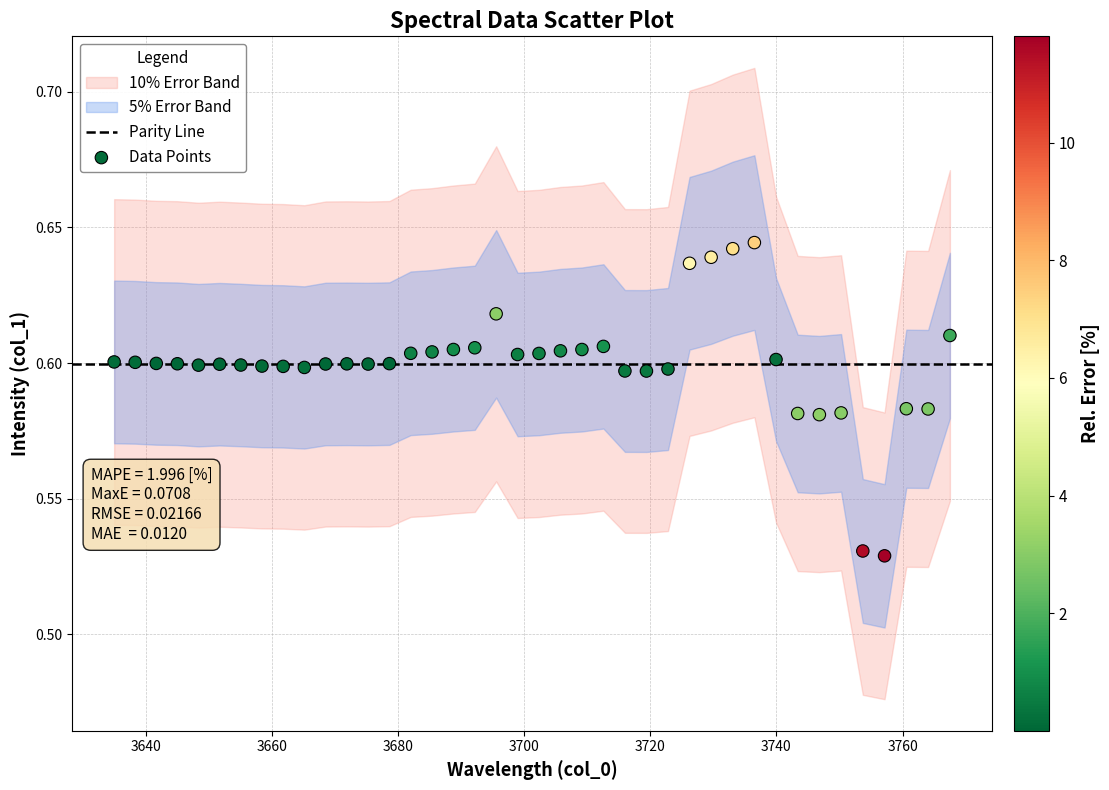

What is the range of X values (max minus min)?

132.5